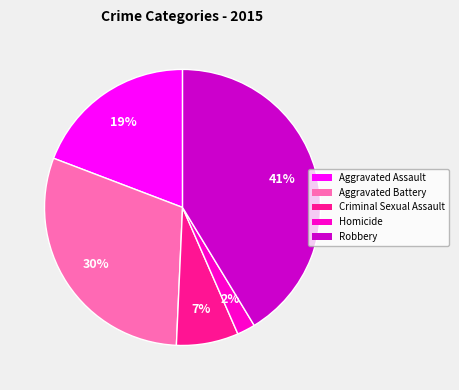

What percentage is the Aggravated Battery slice, to the nearest percent?

30%